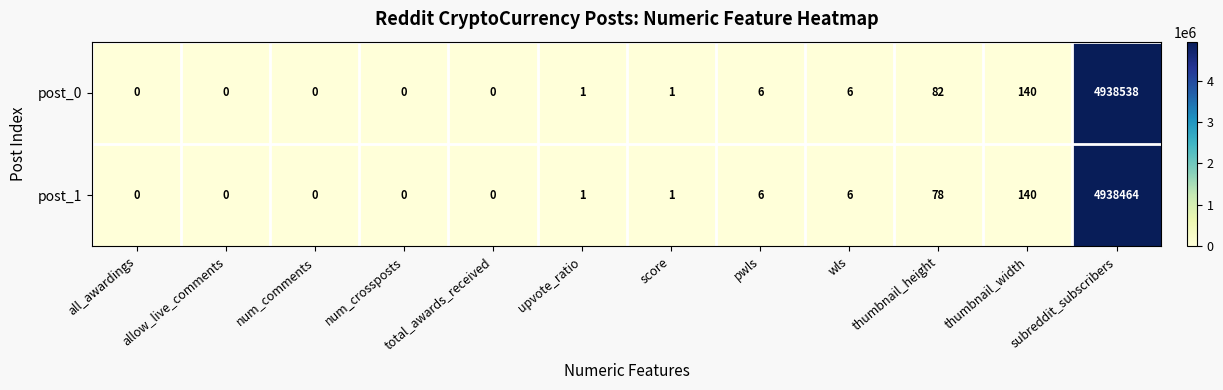

How many distinct data groups are displayed?

2